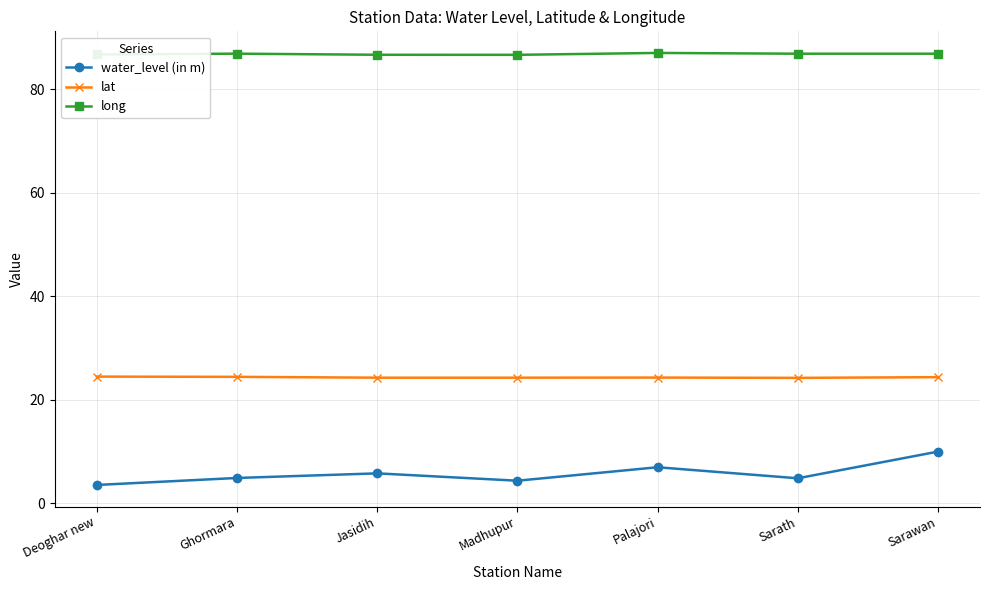

True or false: water_level (in m) and long intersect in this chart.

False